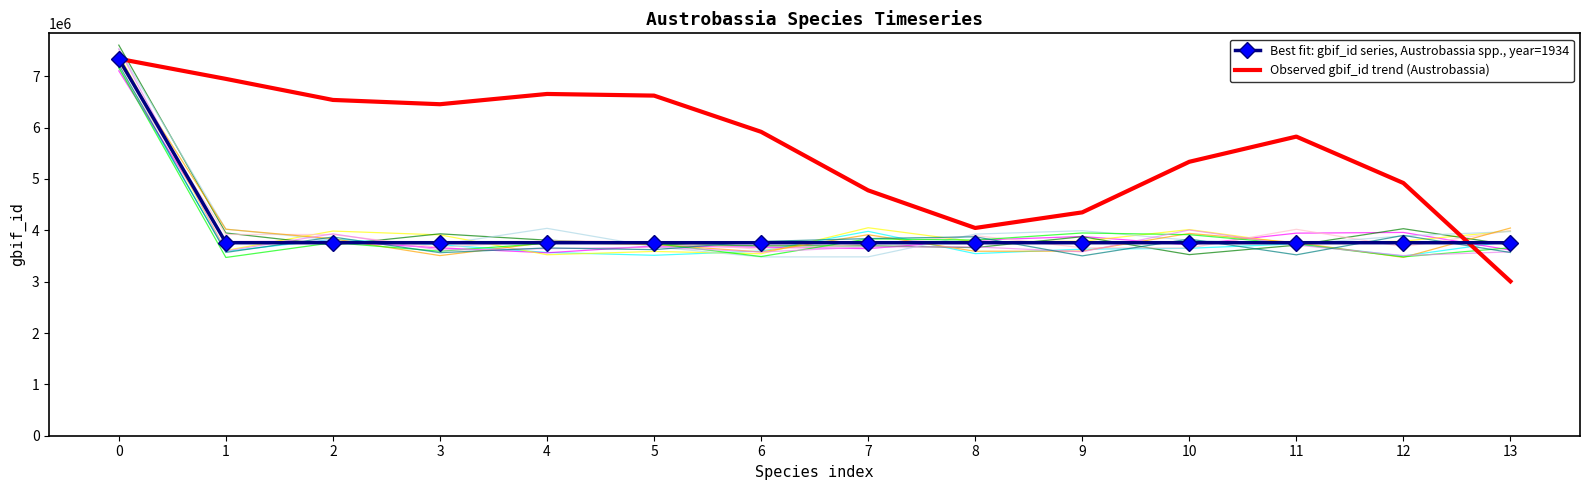

Rank the series at 8 from highest to lowest value.

Observed gbif_id trend (Austrobassia), Best fit: gbif_id series, Austrobassia spp., year=1934